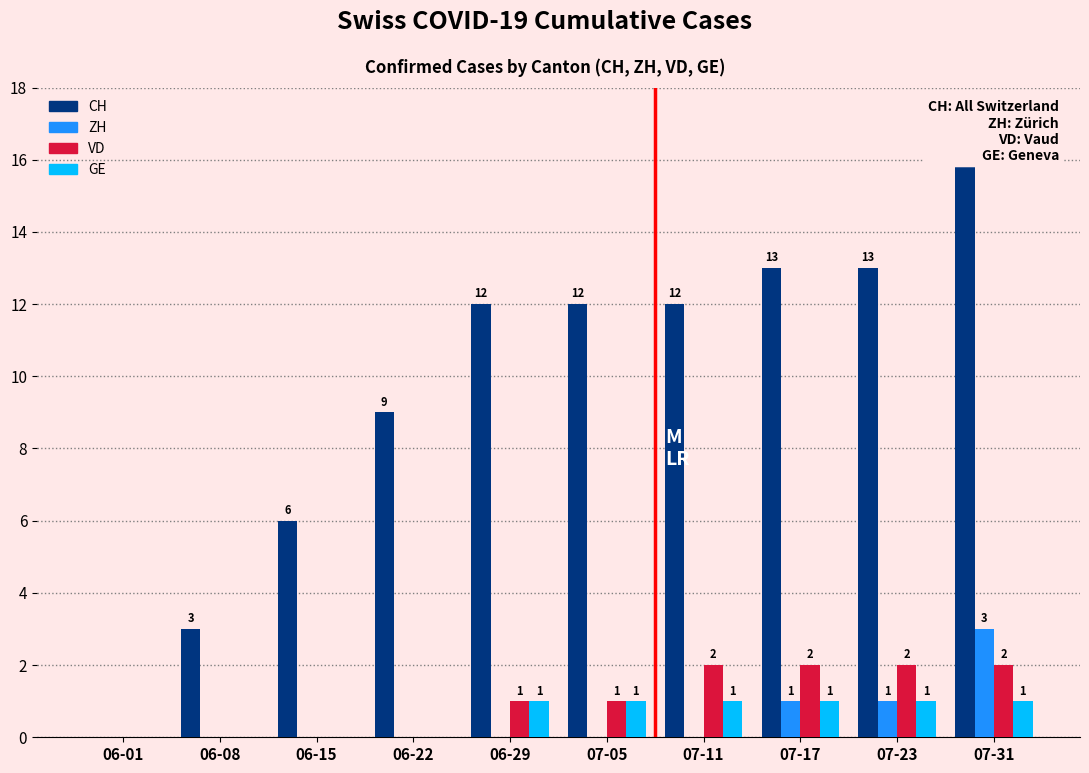

What is the sum of all ZH values?

5